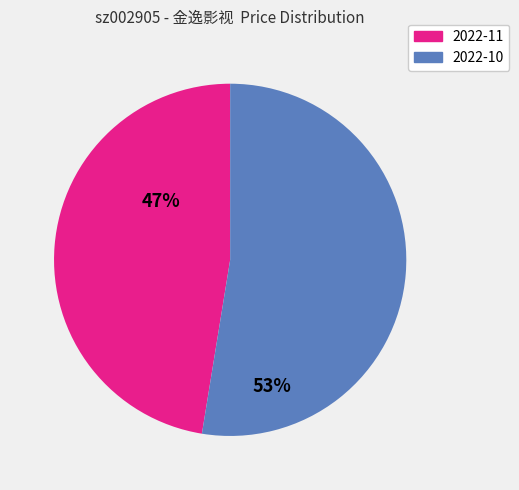

Is there any slice that represents more than half of the pie?

Yes